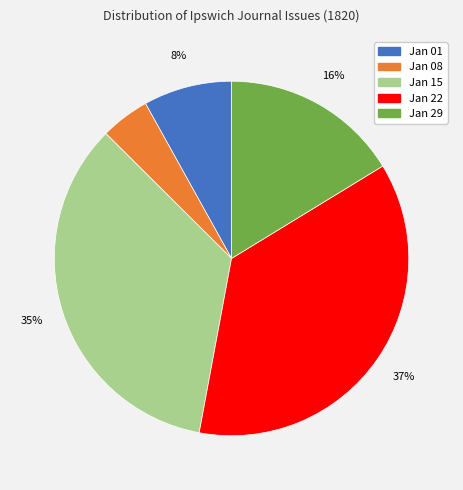

To the nearest percent, what is the average slice percentage?

20%